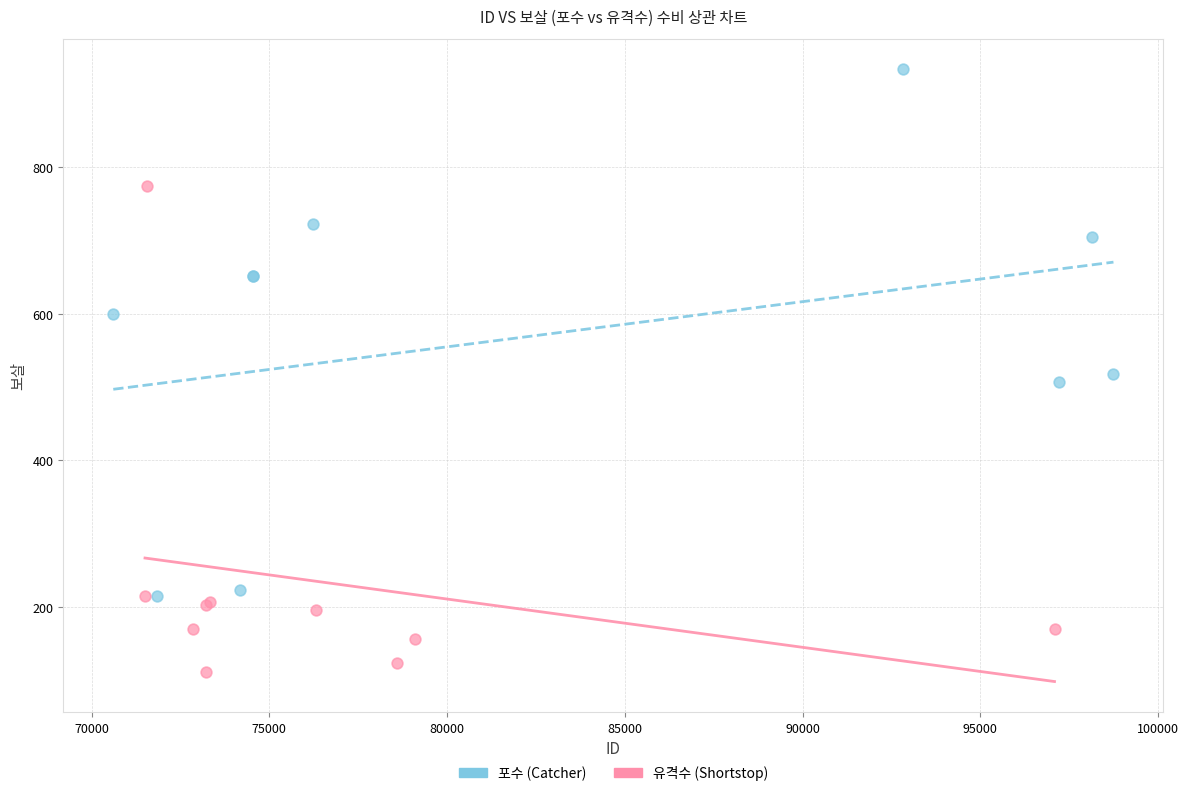

Which series reaches the minimum Y coordinate?

유격수 (Shortstop)